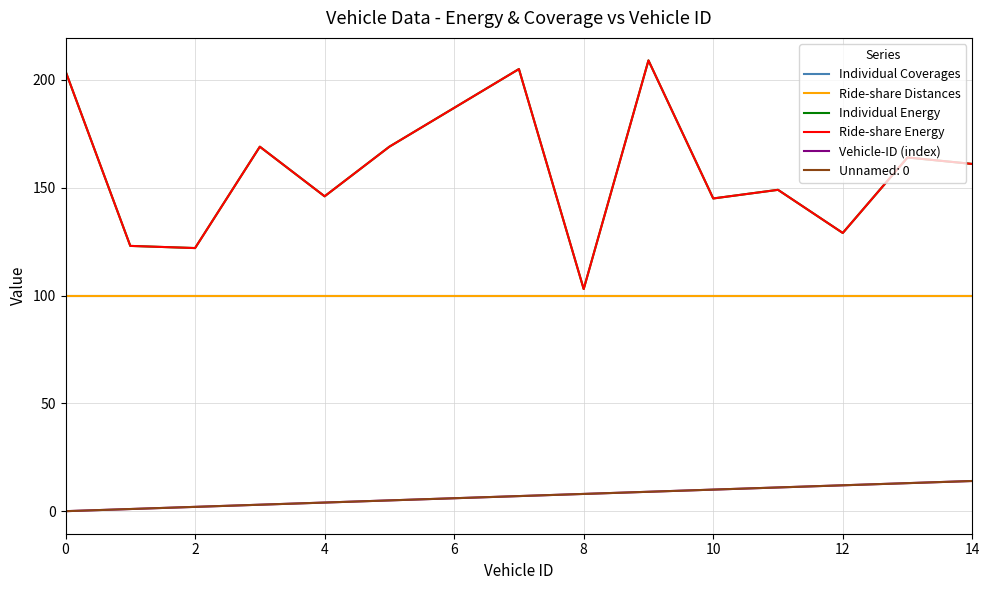

Rank the series by their maximum value, from lowest to highest.

Vehicle-ID (index), Individual Coverages, Ride-share Distances, Individual Energy, Ride-share Energy